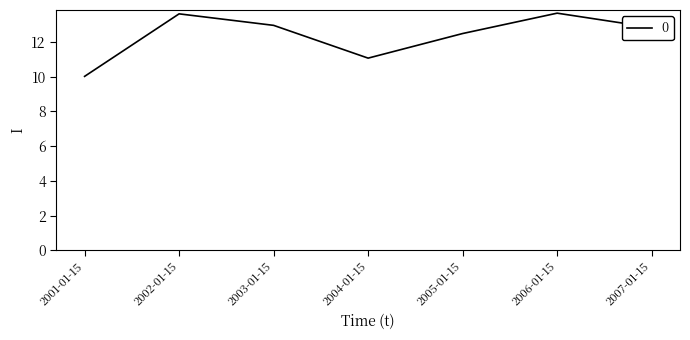

What is the change in value from 2001-01-15 to 2003-01-15?

+2.9